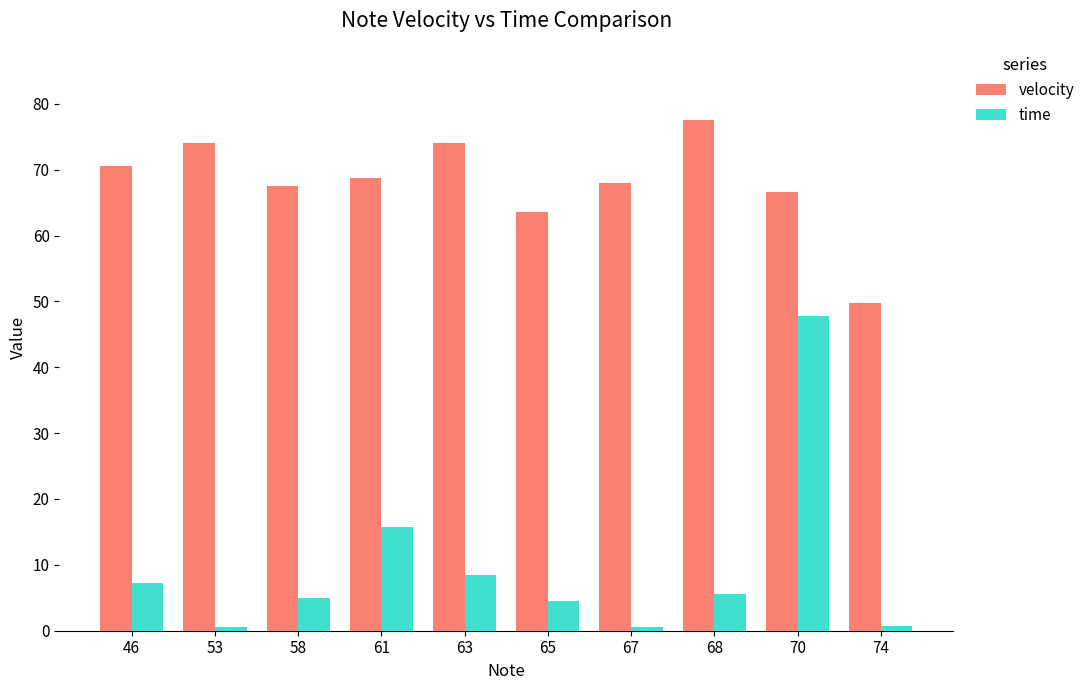

At 58, list the series in order from largest to smallest.

velocity, time